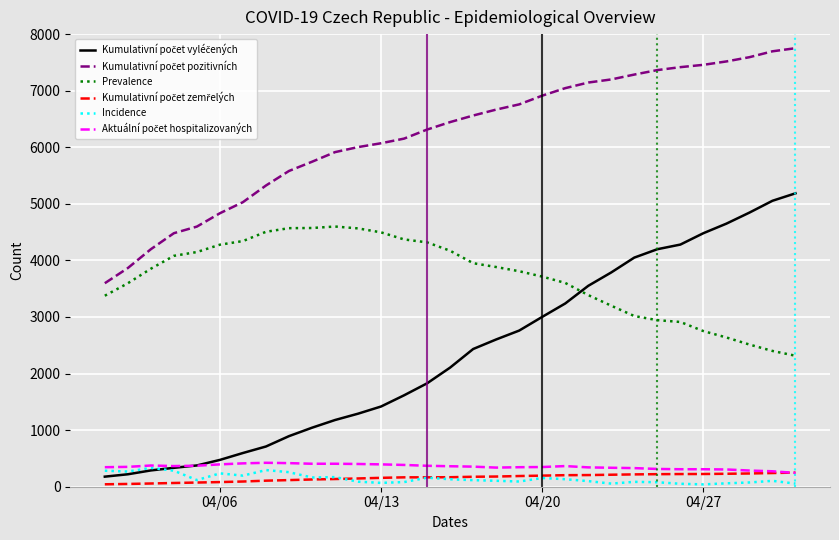

What is the maximum value shown in the chart?

7751